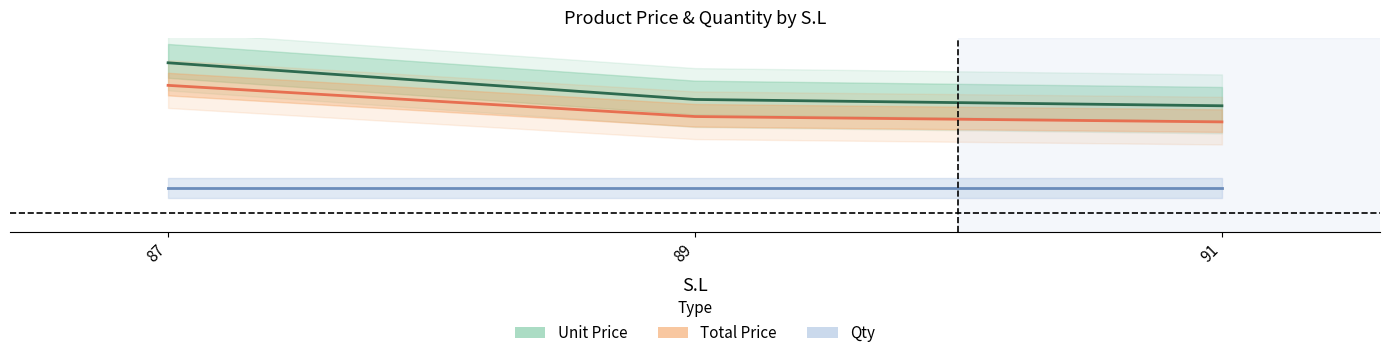

At how many categories does at least one series exceed 0?

3